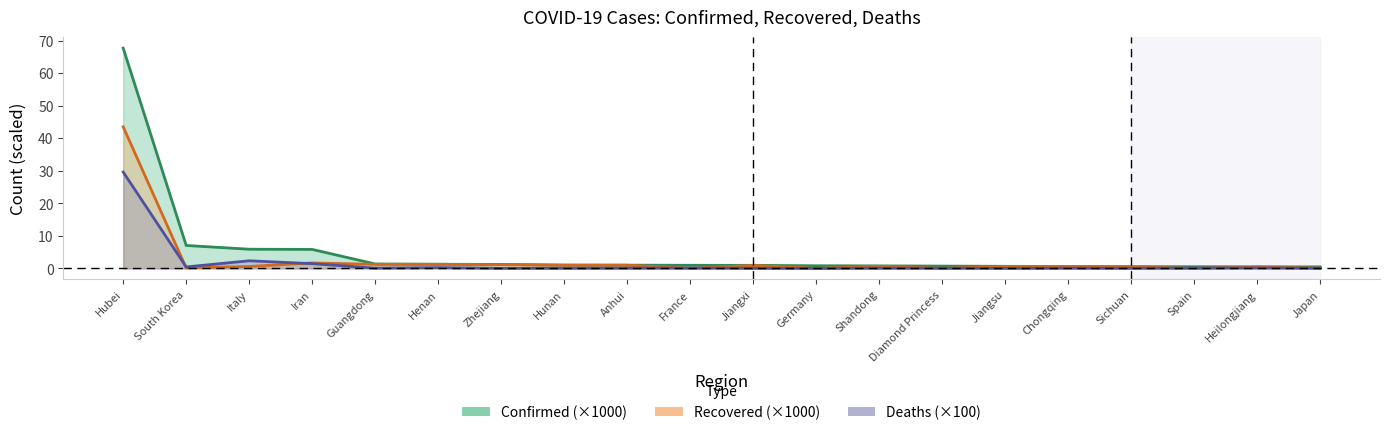

The value of Recovered at Iran is 0.5. True or false?

False